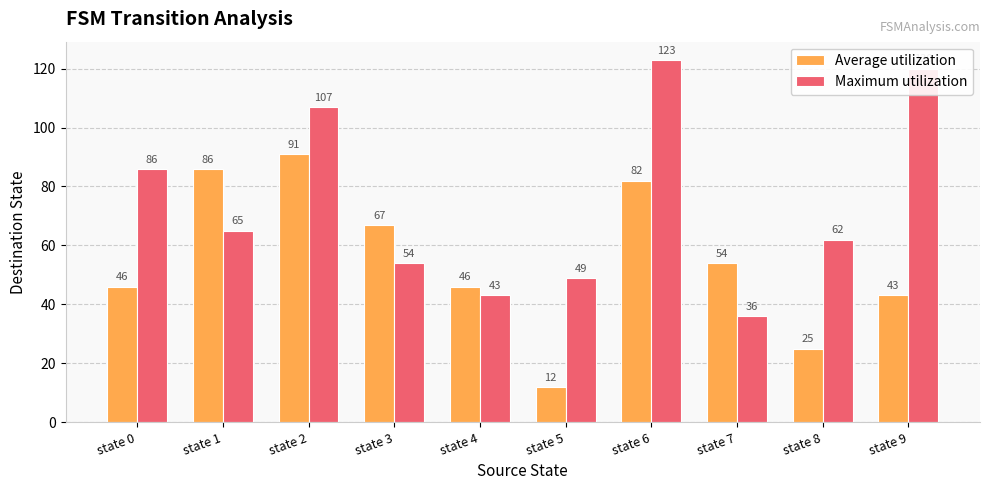

Rank the series by their average value, from highest to lowest.

Maximum utilization, Average utilization